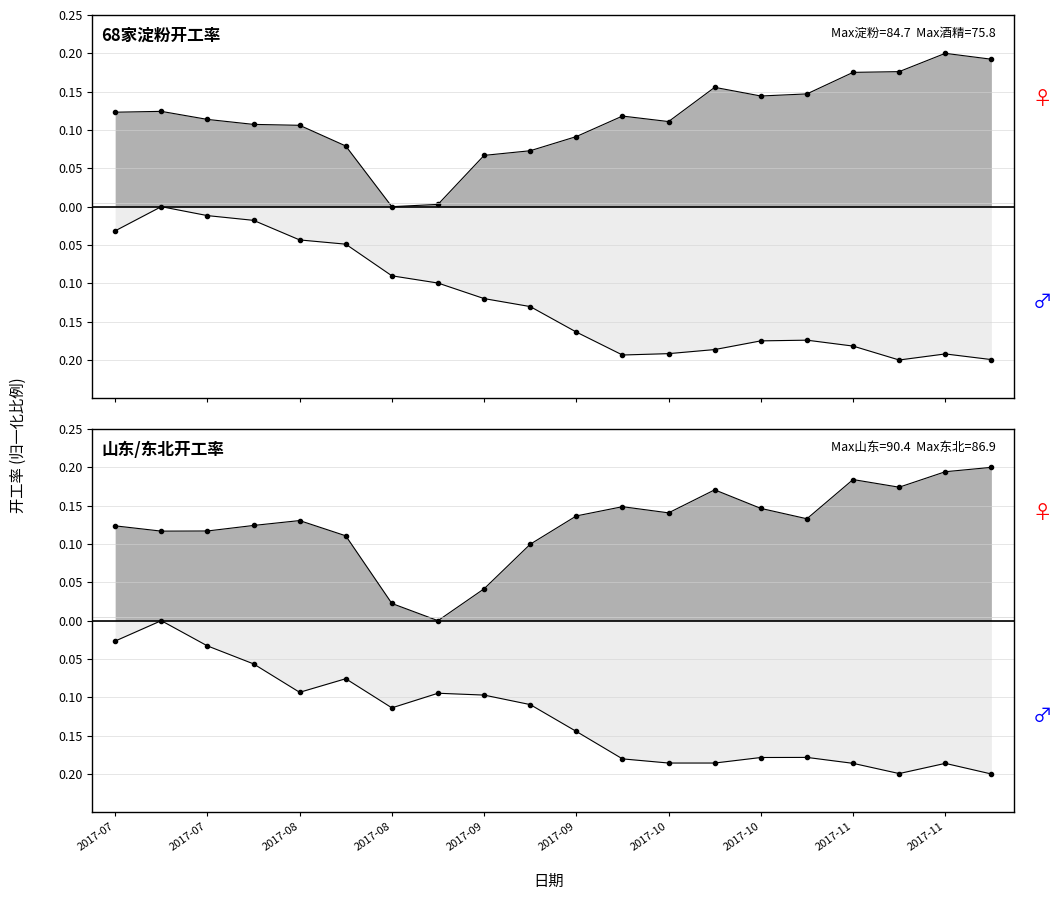

True or false: 山东(淀粉) has more than 0 interior local peaks.

True